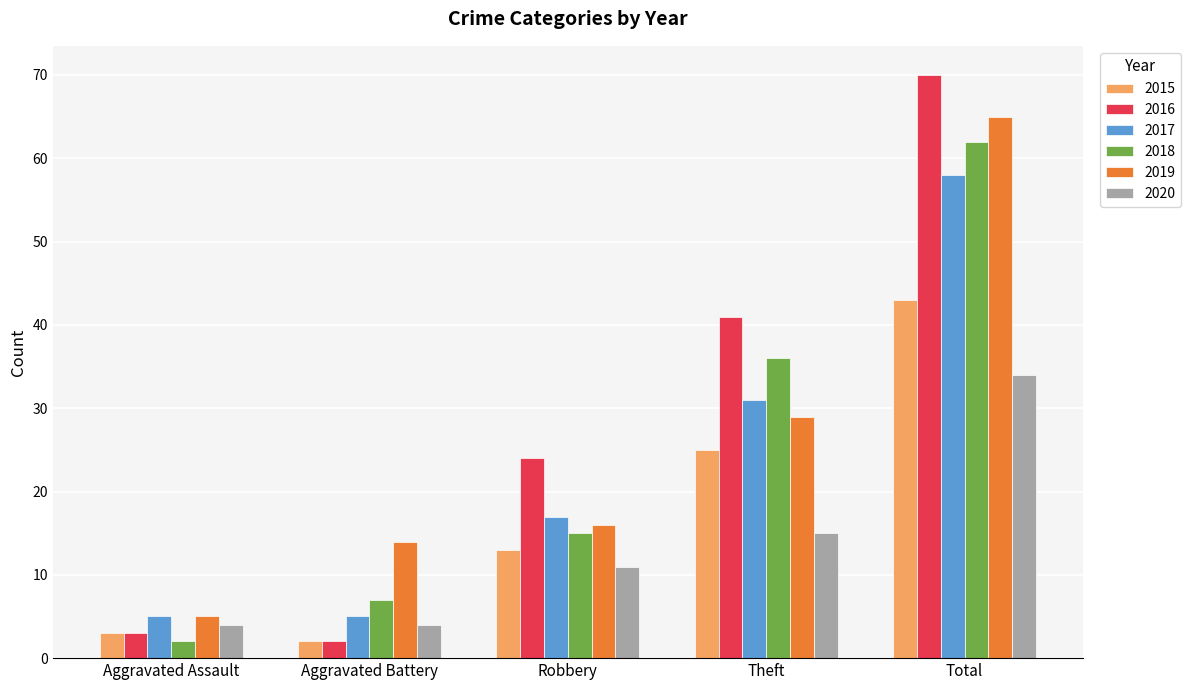

What position from the right is Total?

1